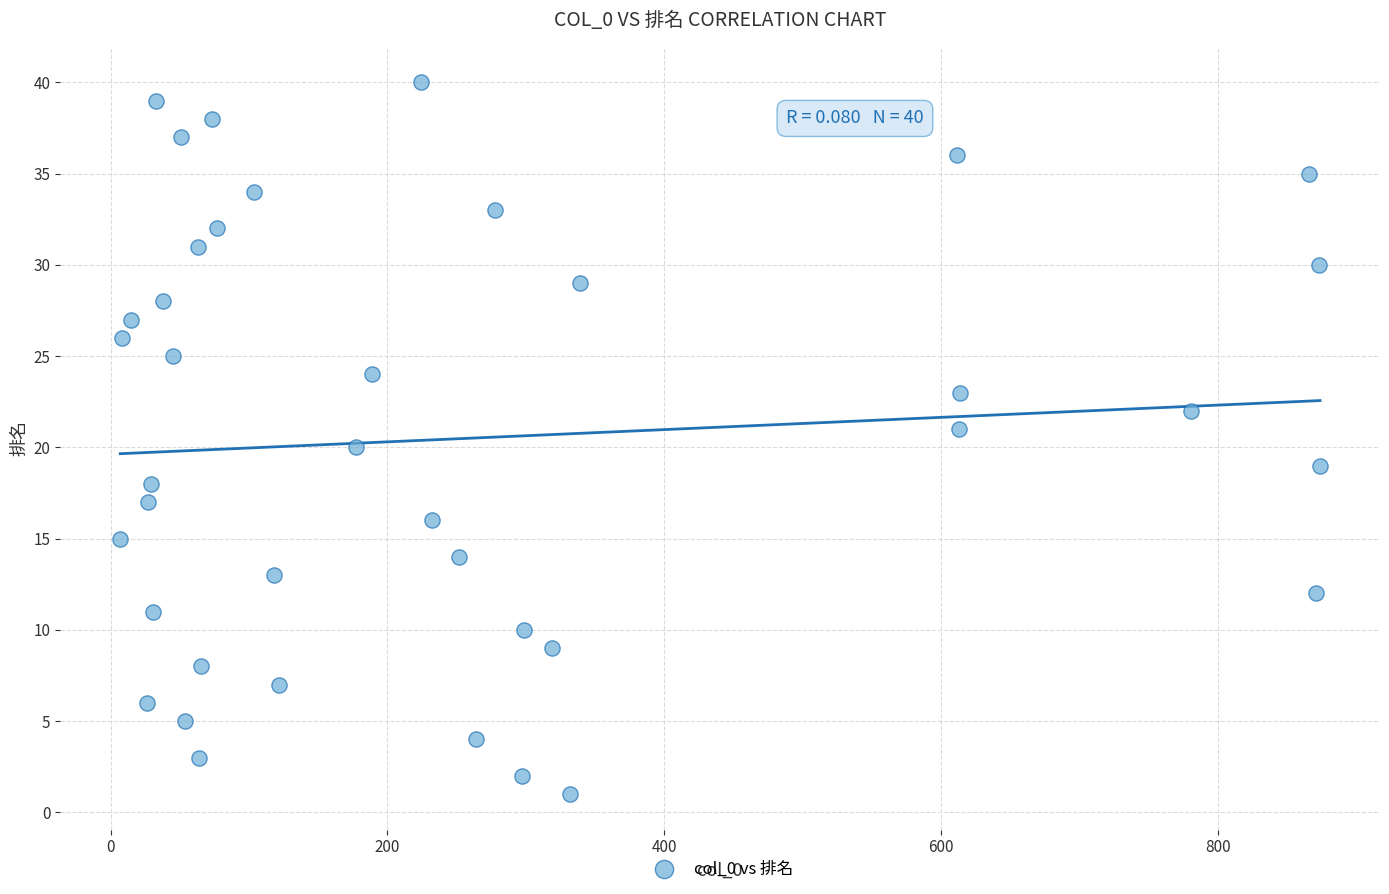

What is the range of X values (max minus min)?

867